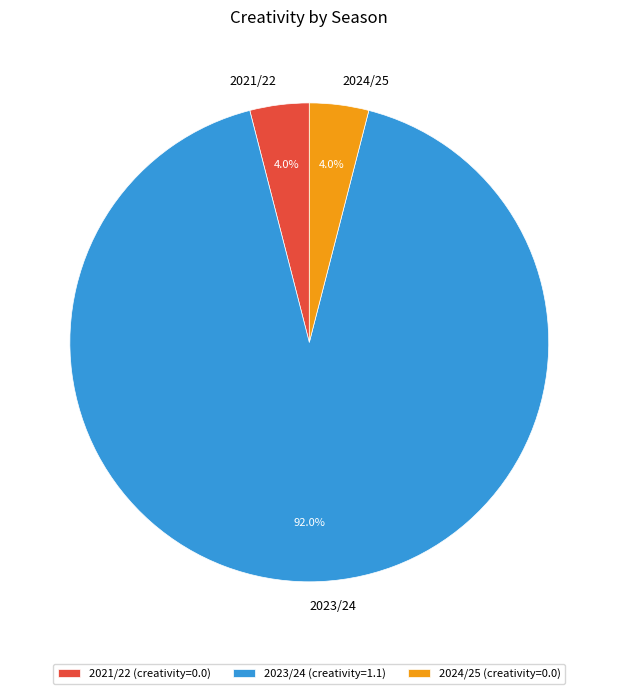

Which category has the biggest portion of the pie?

2023/24